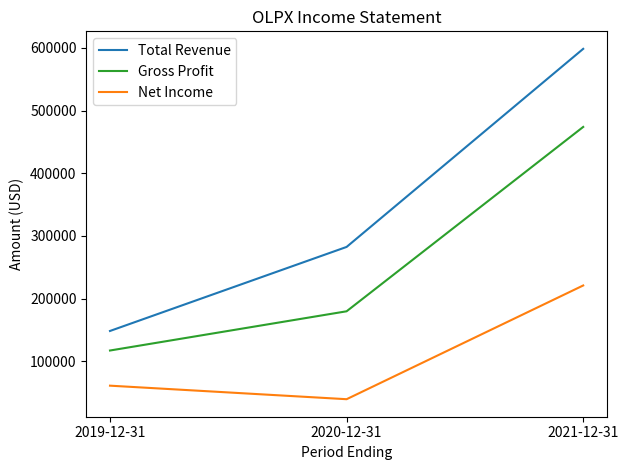

At which label is Gross Profit closest to 295400?

2020-12-31